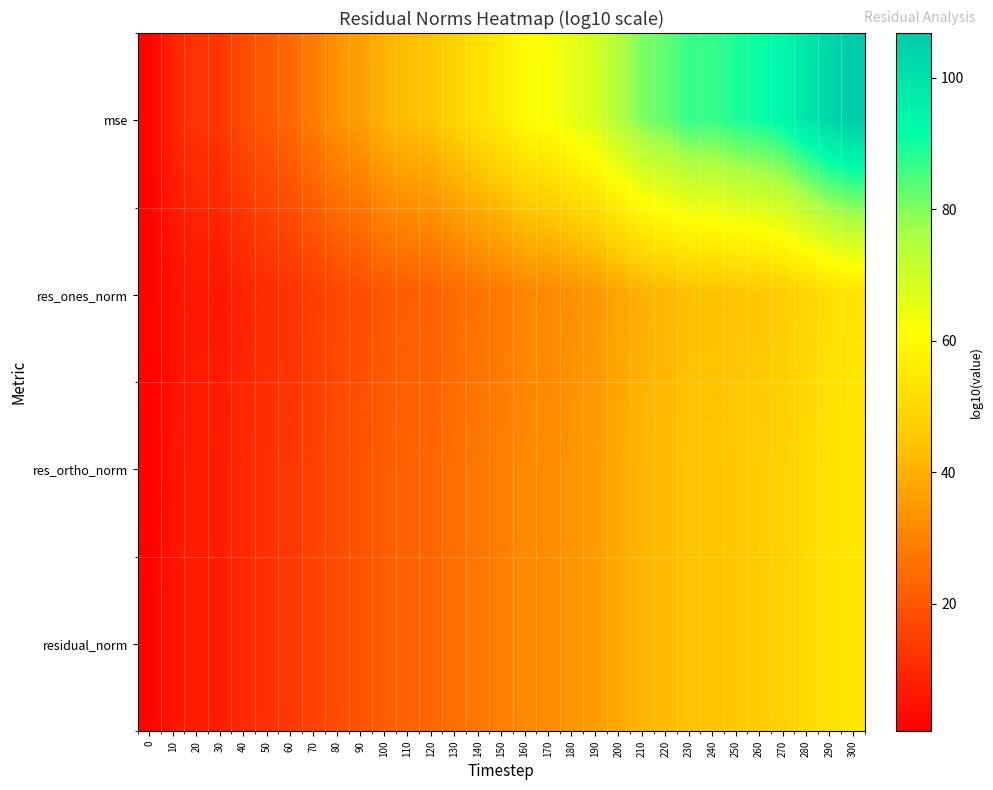

Rank the series by their maximum value, from highest to lowest.

mse, residual_norm, res_ortho_norm, res_ones_norm